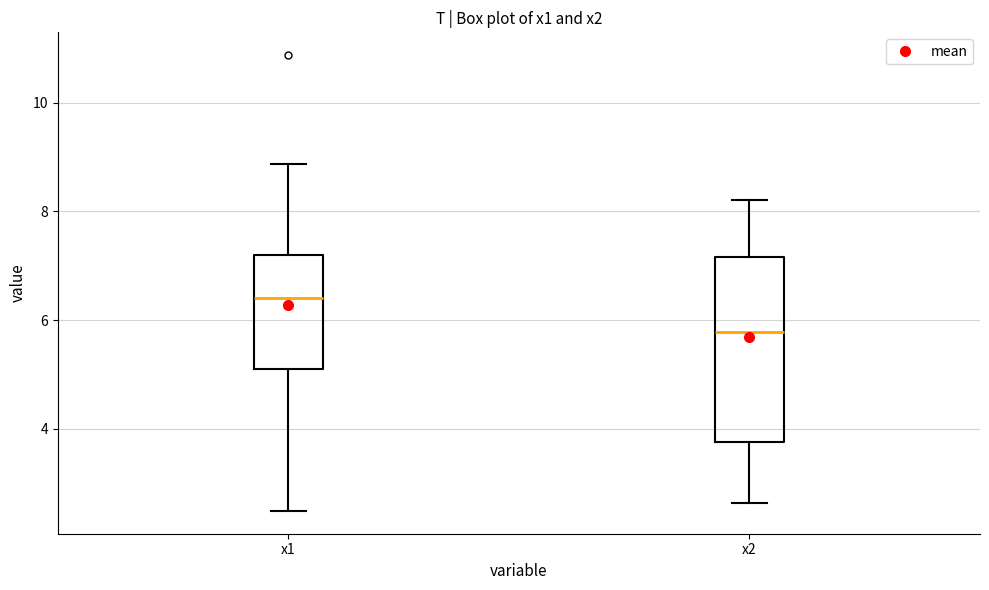

Reading left to right, transcribe this box plot: for each box, give where its median line is, the range the box spans, and where its two whiskers end, as read against the y-axis. The values are not printed on the chart, so give them approximately, as read against the axis.

x1: median 6.4, box 5.2 to 7.2, whiskers 2.4 to 8.8
x2: median 5.8, box 3.8 to 7.2, whiskers 2.6 to 8.2